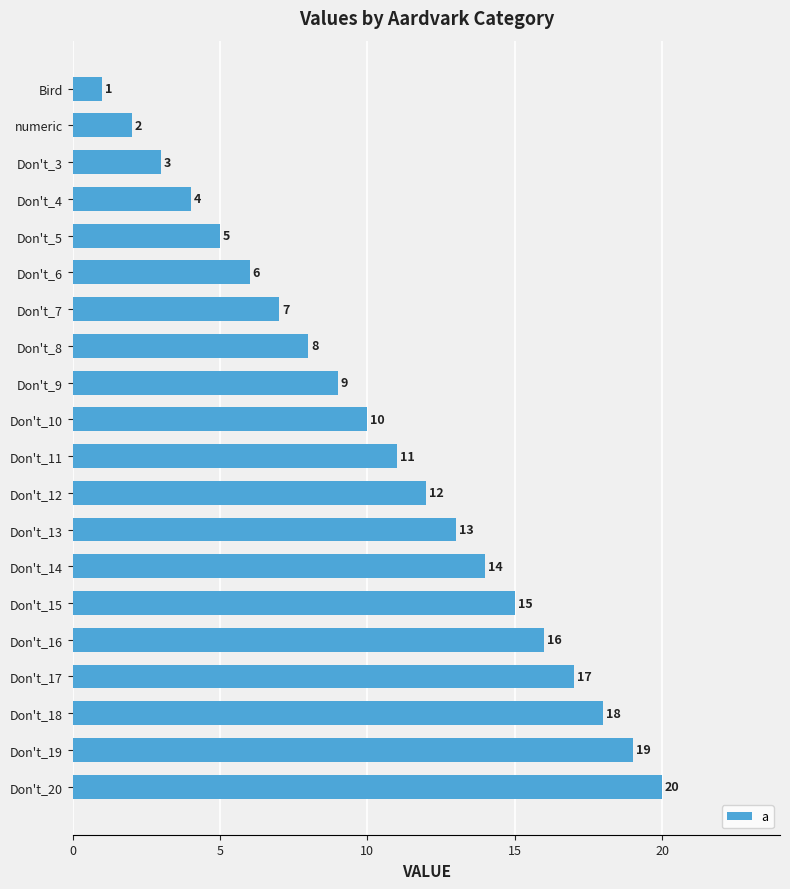

Is it true that the value at Don't_16 is 22?

False